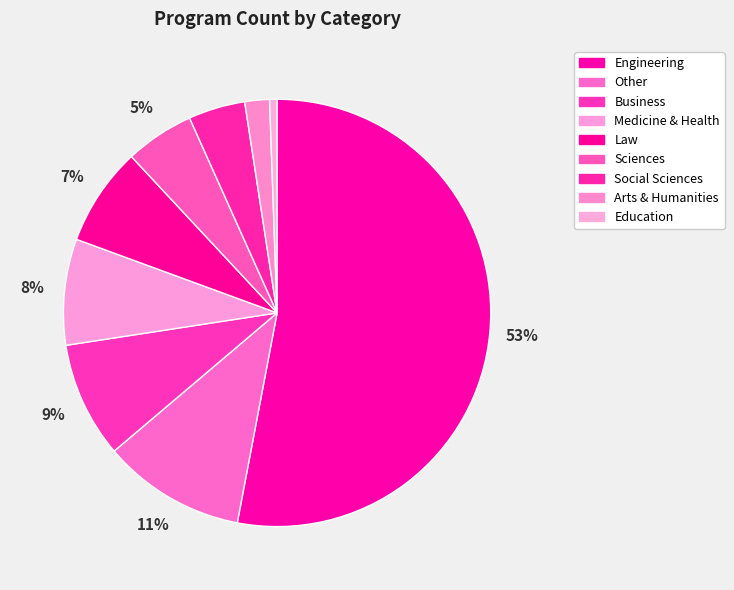

Count the number of slices in the pie.

9